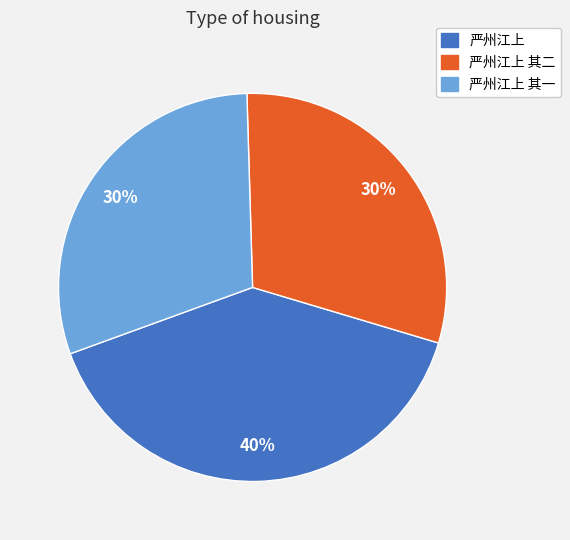

Approximately how many times larger is the value at 严州江上 其二 compared to 严州江上?

0.8